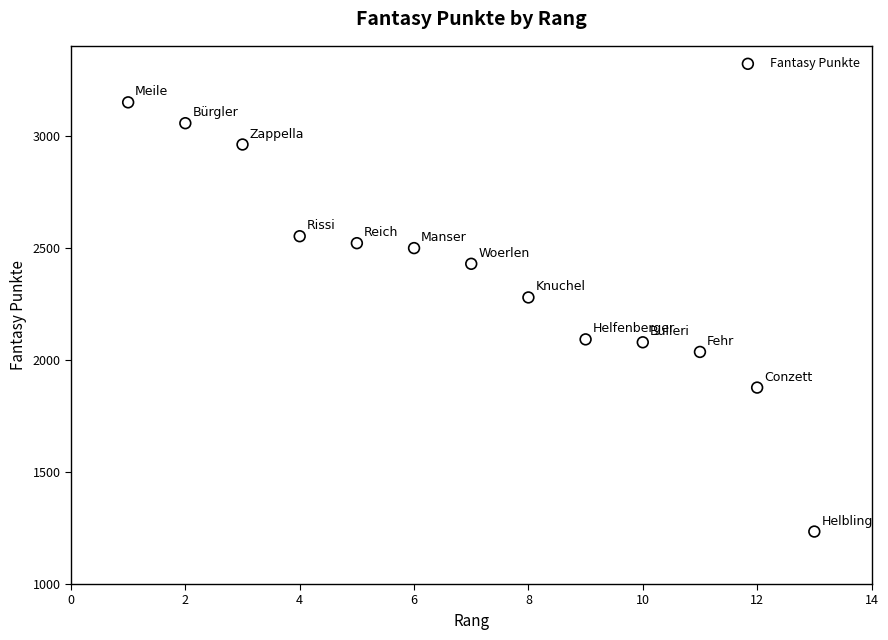

What is the range of X values (max minus min)?

12